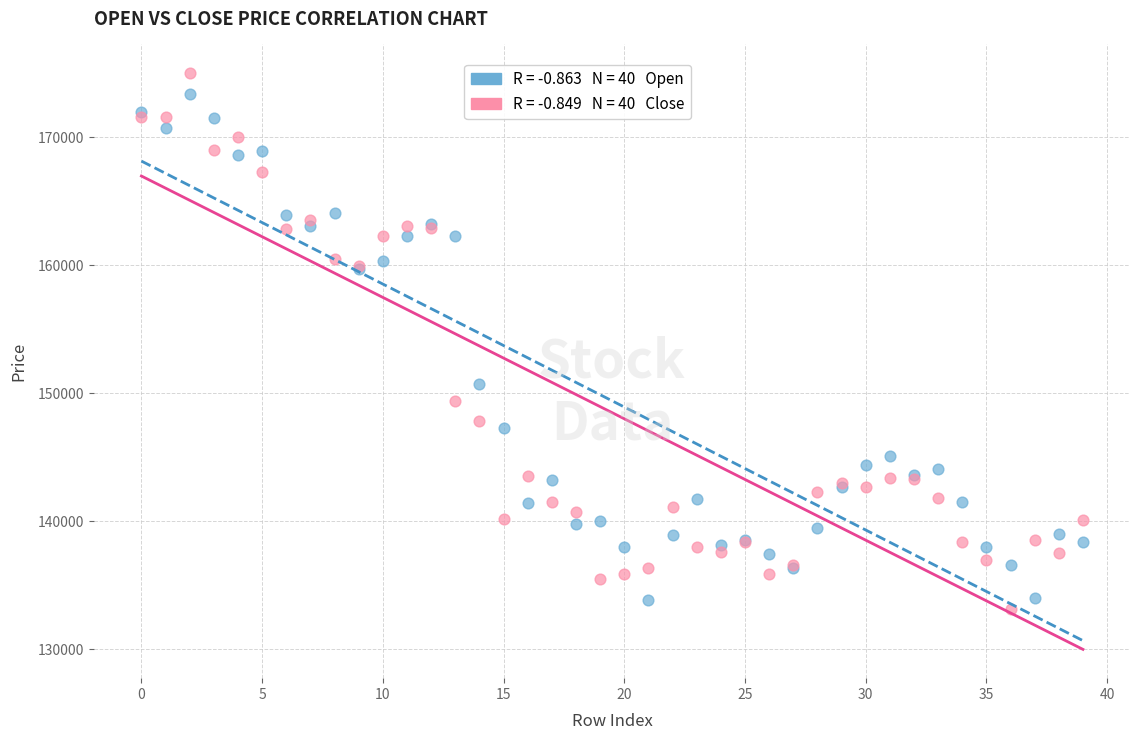

Across all series, what Y value is closest to 154050?

150700